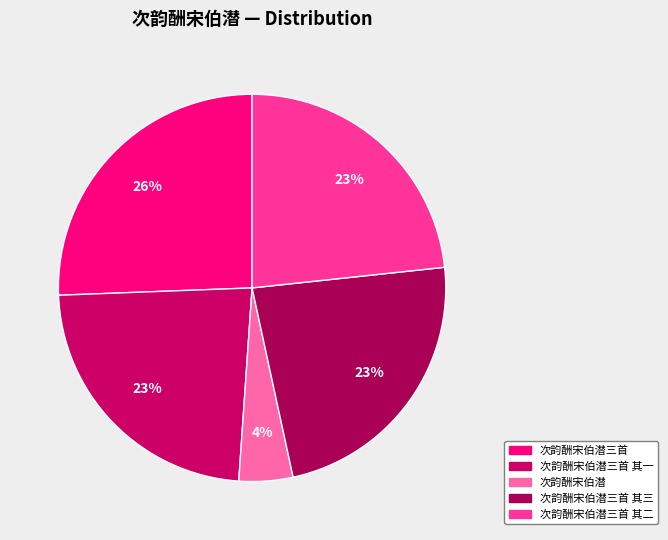

How many segments does this pie chart have?

5